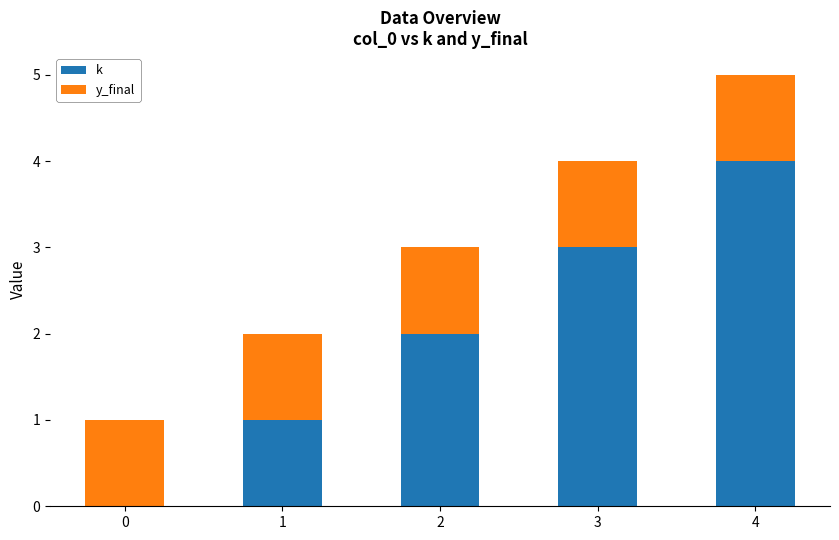

At which category is the sum across all series the highest?

4